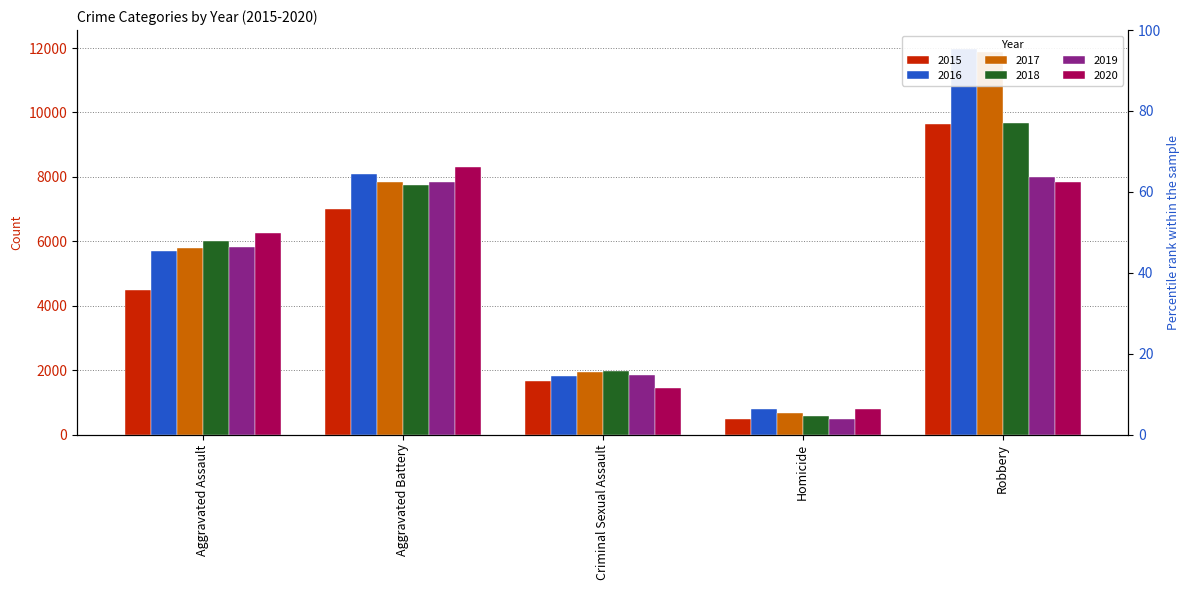

Which series changed the most between Homicide and Robbery?

2017